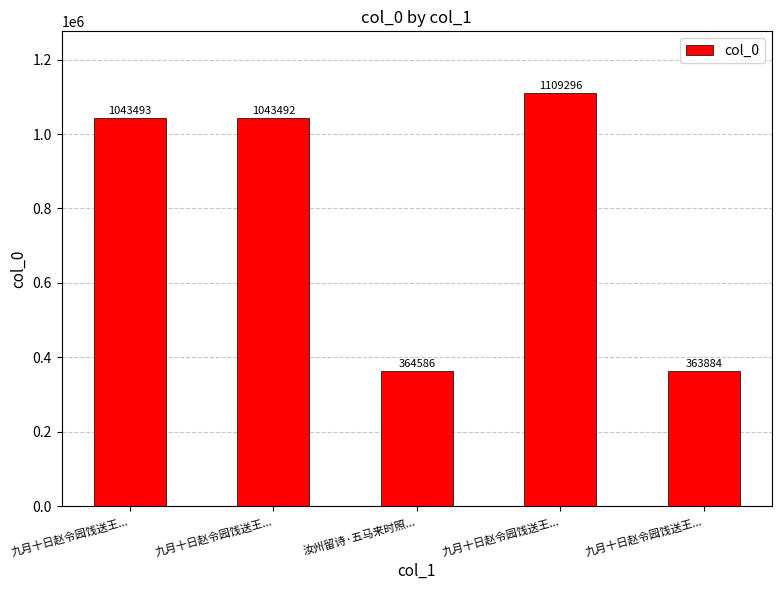

Reading right to left, transcribe all the data shown in this chart.

363884	1109296	364586	1043492	1043493